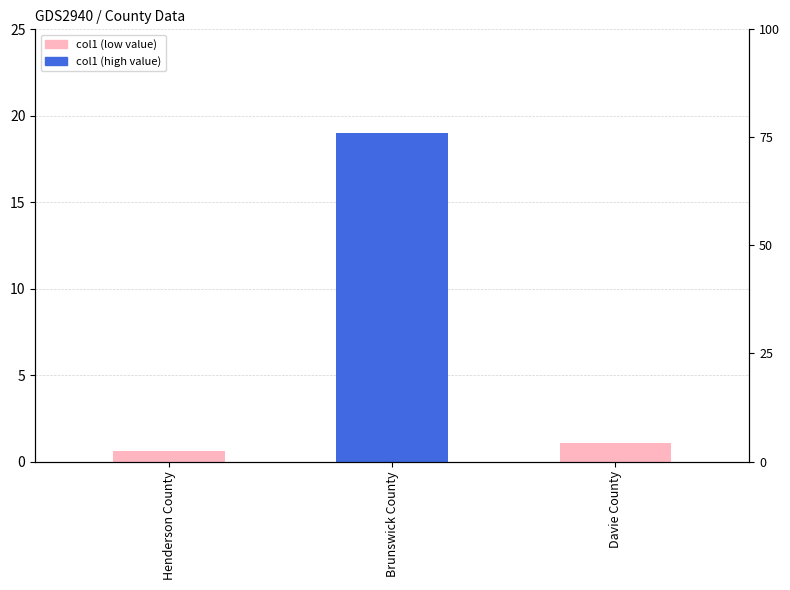

What is the sum of the values at Henderson County and Davie County?

1.7